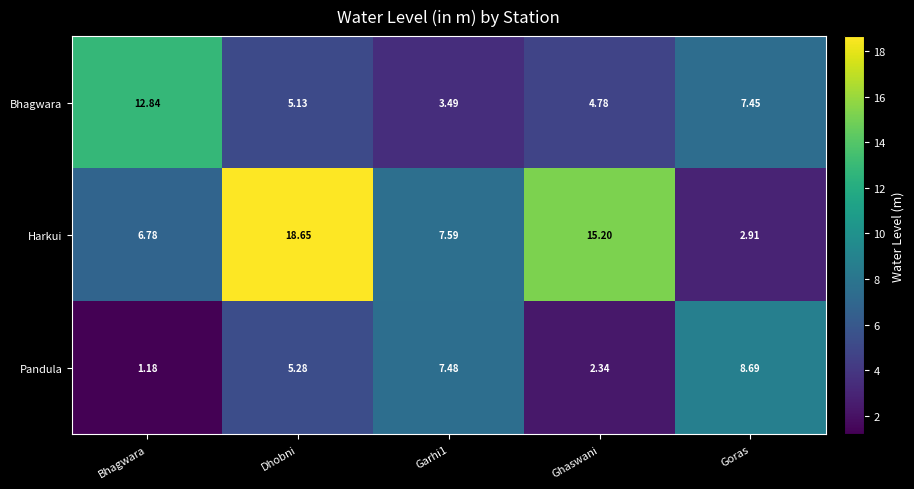

What is the total value across all series at Goras?

19.1